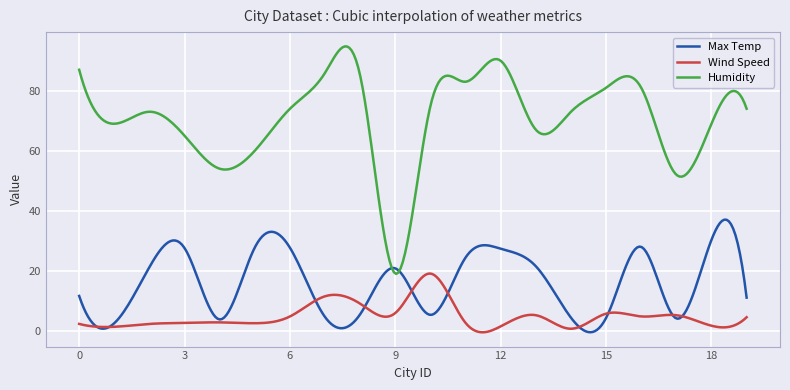

What is the difference between the second highest and minimum values in the Max Temp series?

37.5